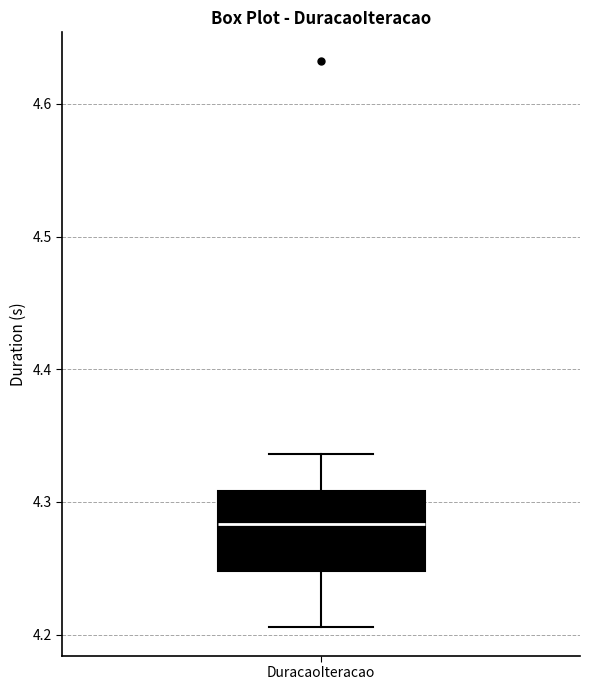

Transcribe this box plot: give where the median line is, the range the box spans, and where the two whiskers end, as read against the y-axis. The values are not printed on the chart, so give them approximately, as read against the axis.

median 4.28, box 4.25 to 4.31, whiskers 4.21 to 4.34